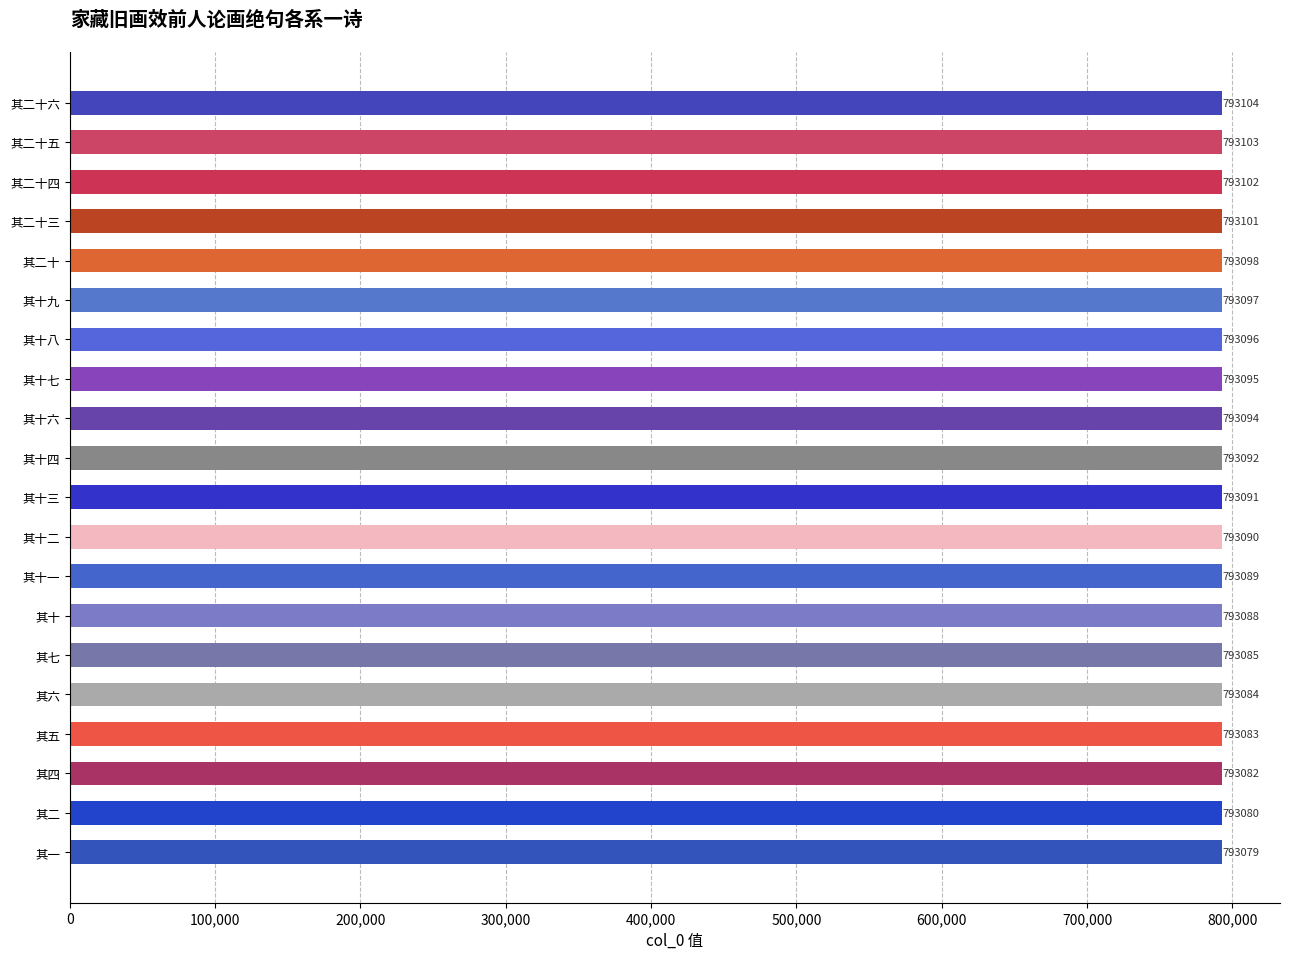

Is it true that the value at 其四 is 306944?

False